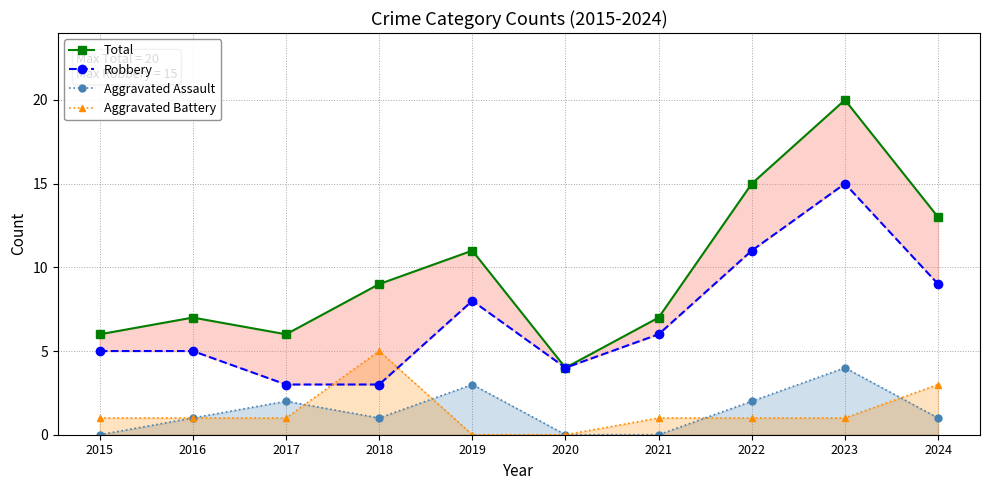

Count the number of categories in the chart.

10